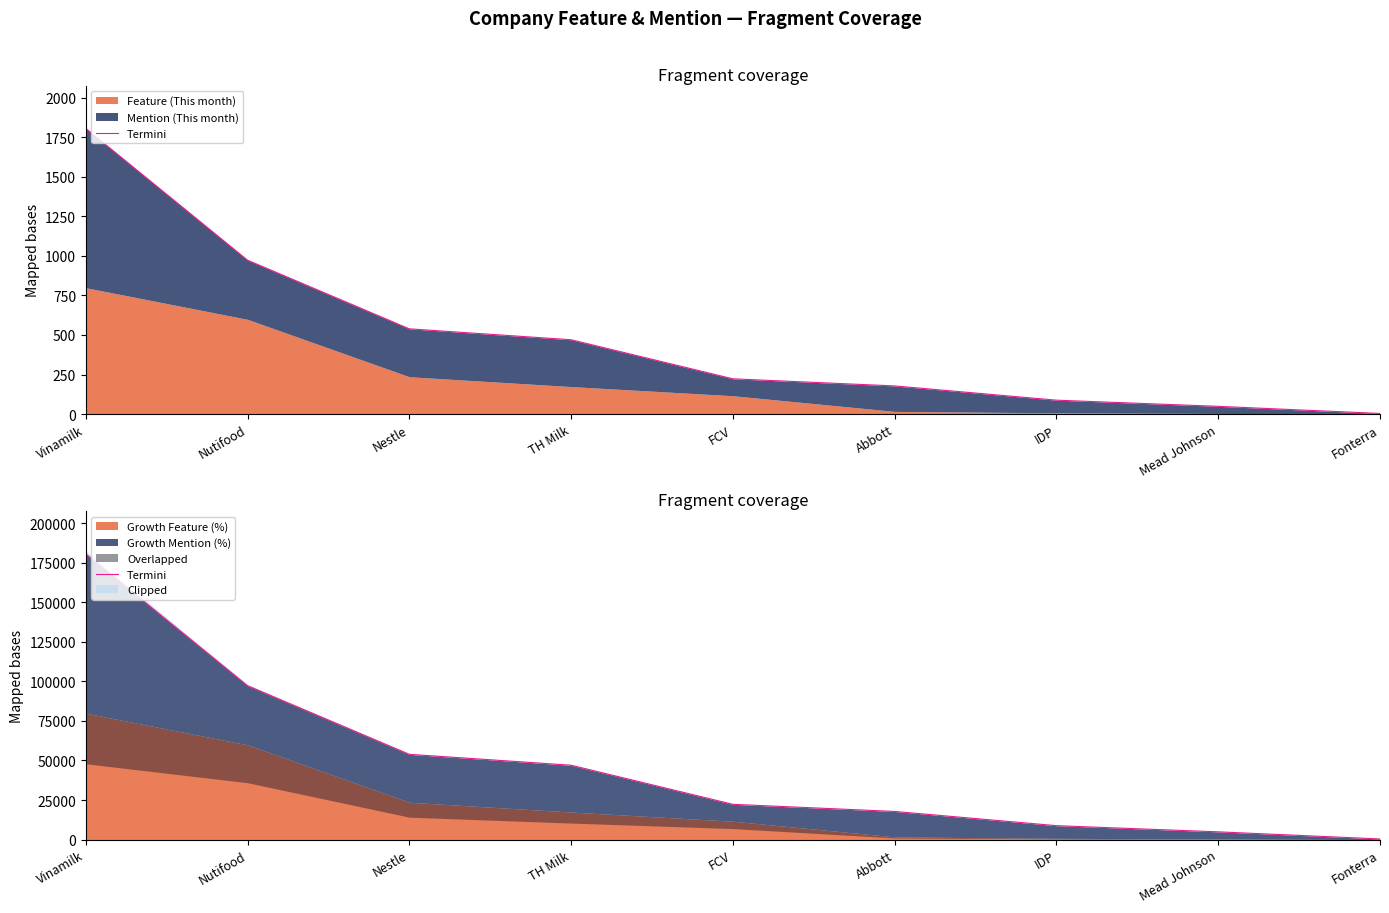

What is the approximate value at TH Milk, to the nearest 50?

47000